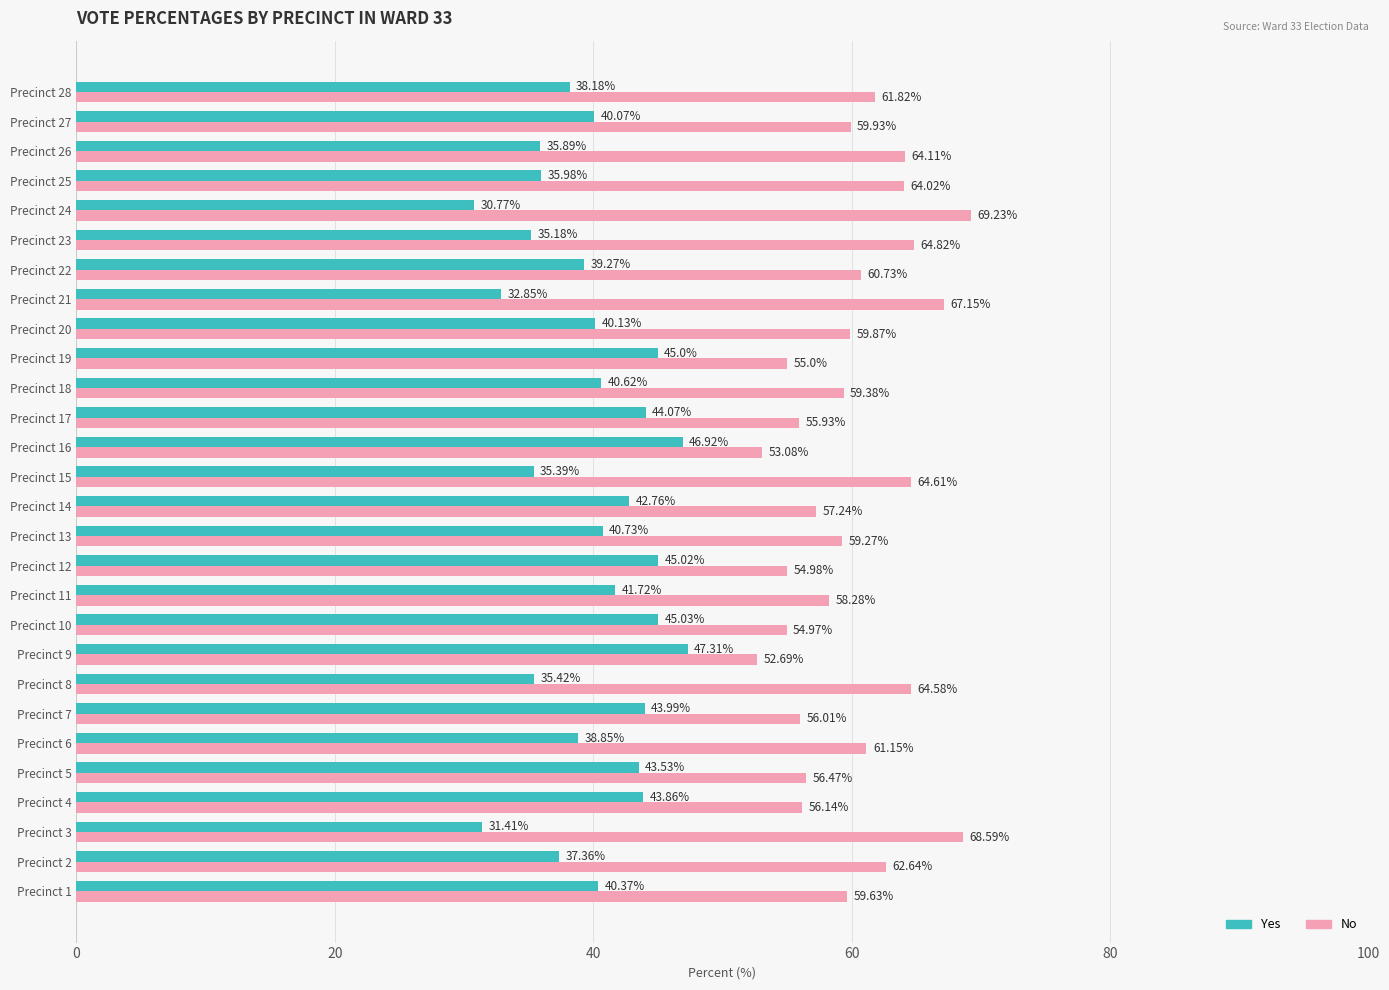

Is the value of Yes at Precinct 12 greater than the value of No at Precinct 14?

No